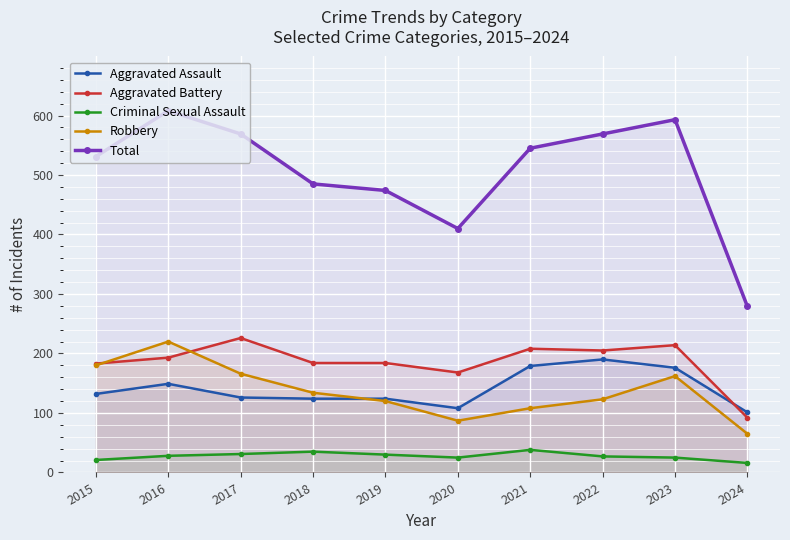

What is the smallest value displayed?

16